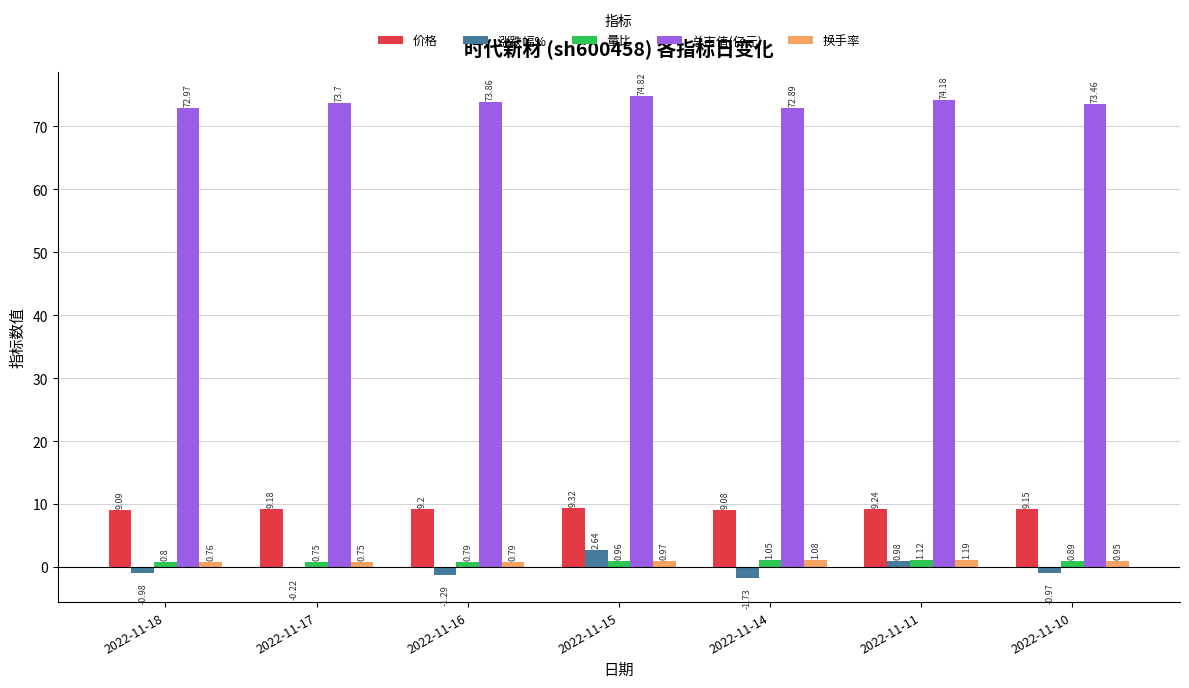

What is the sum of all 量比 values?

6.4